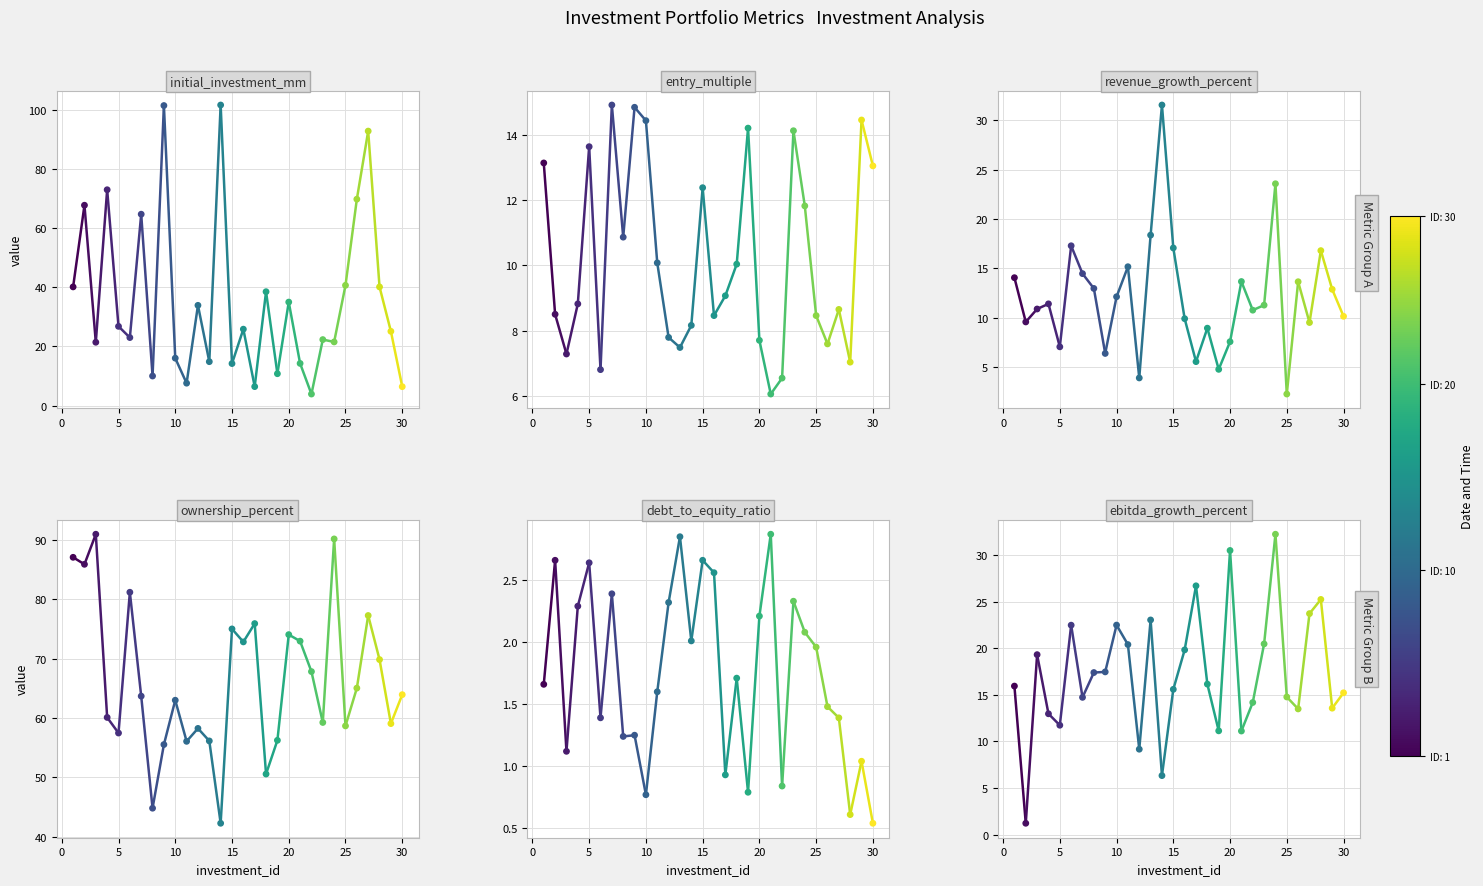

What are all the series names shown in the legend?

initial_investment_mm, entry_multiple, revenue_growth_percent, ownership_percent, debt_to_equity_ratio, ebitda_growth_percent